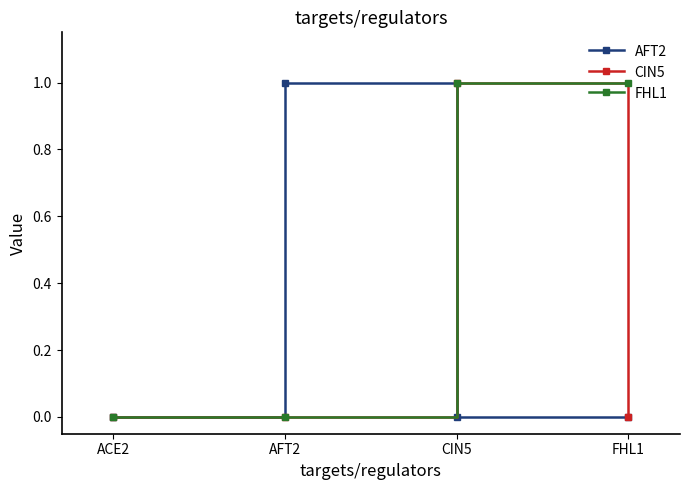

At which category is the sum across all series the highest?

CIN5